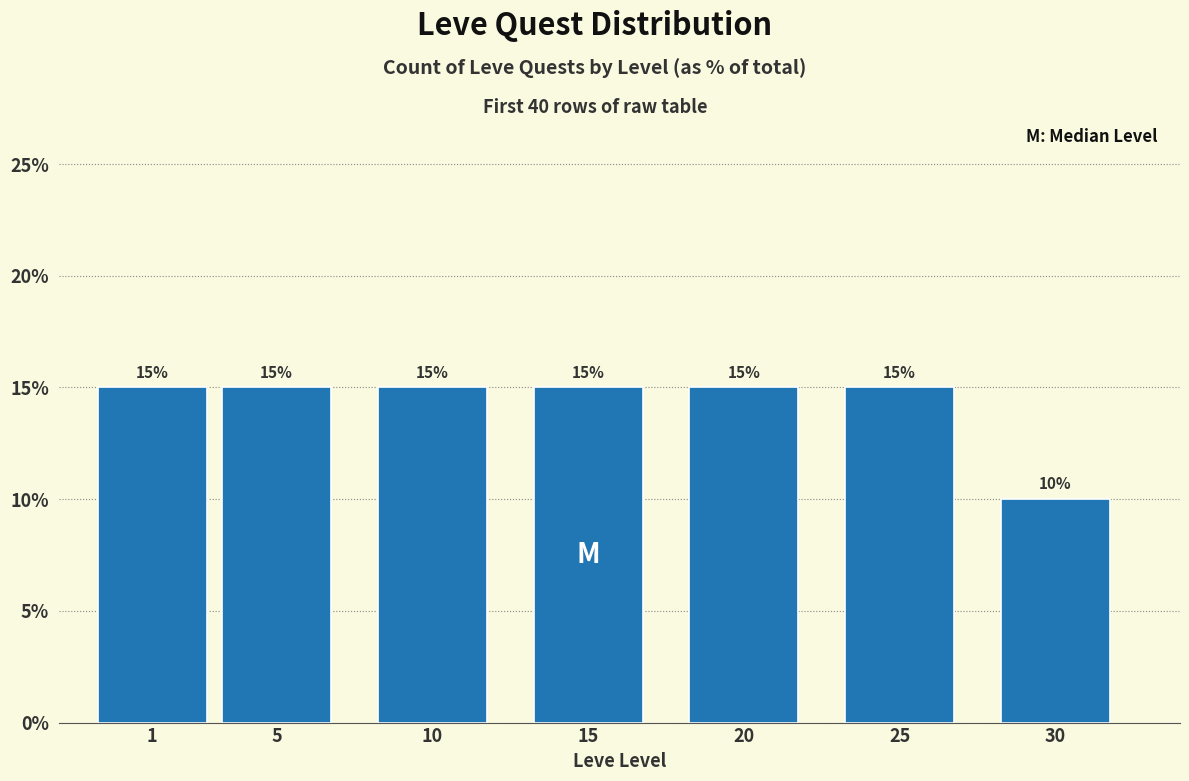

Reading left to right, list all the values displayed in this chart.

15	15	15	15	15	15	10